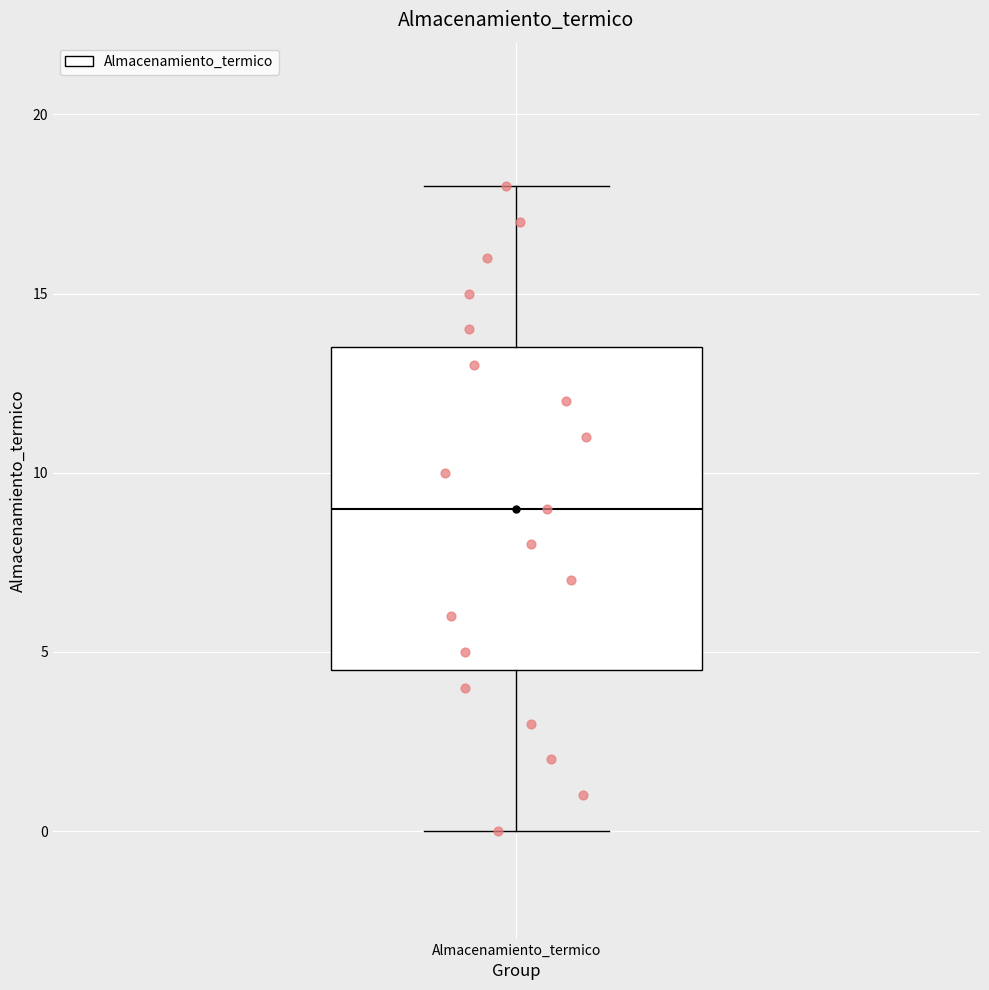

Transcribe this box plot: give where the median line is, the range the box spans, and where the two whiskers end, as read against the y-axis. The values are not printed on the chart, so give them approximately, as read against the axis.

median 9.0, box 4.5 to 13.5, whiskers 0.0 to 18.0